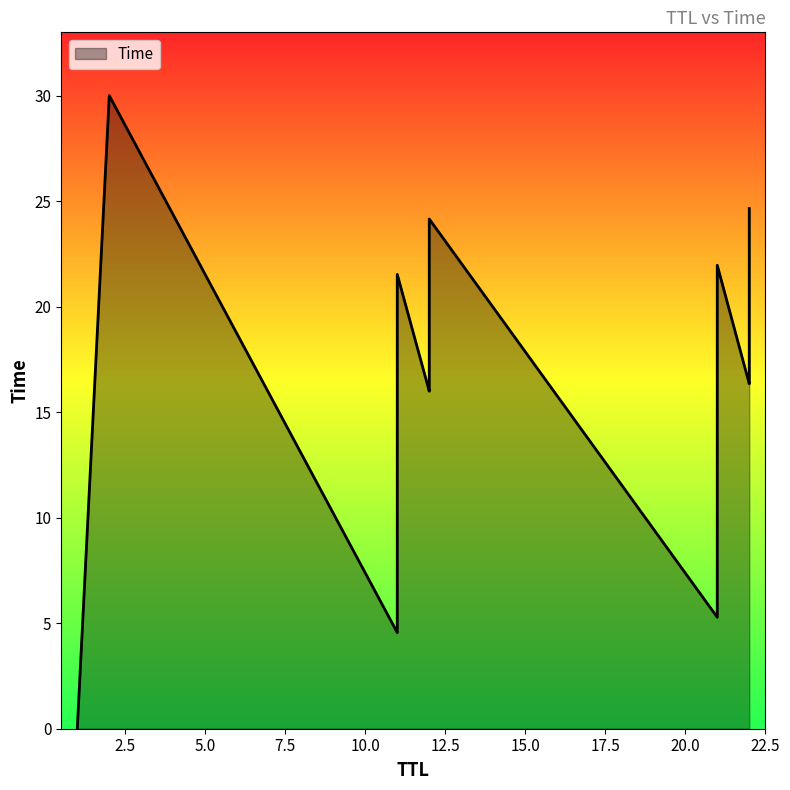

What is the difference between the second highest and minimum values?

24.7